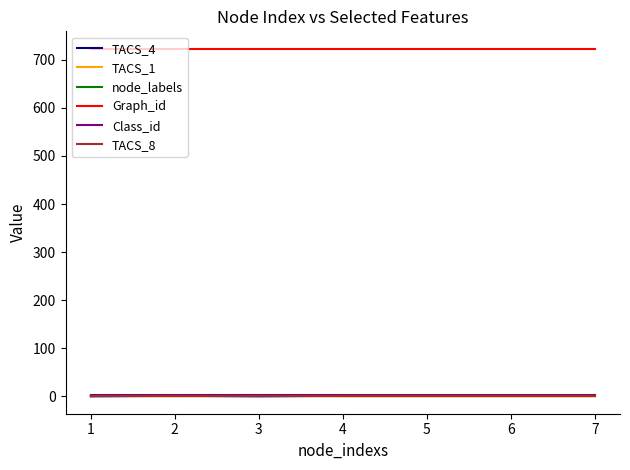

True or false: Graph_id and Class_id cross at least once.

False